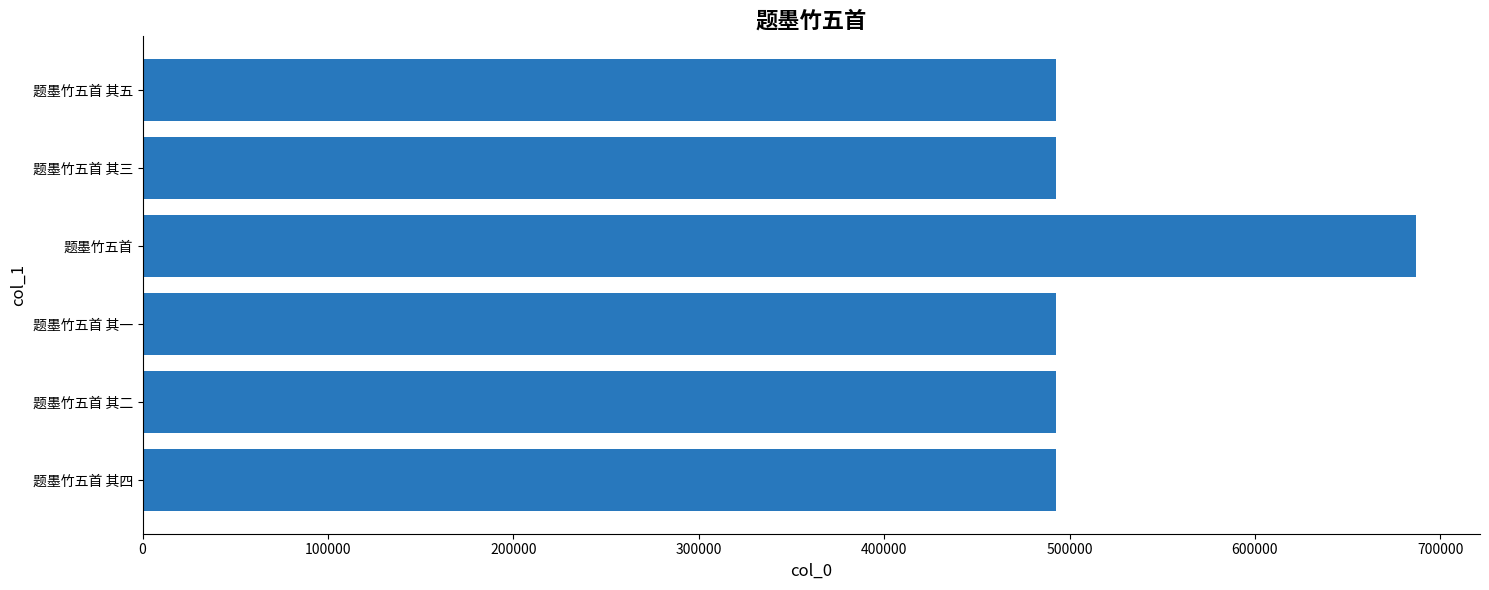

What is the change in value from 题墨竹五首 其四 to 题墨竹五首?

+194286